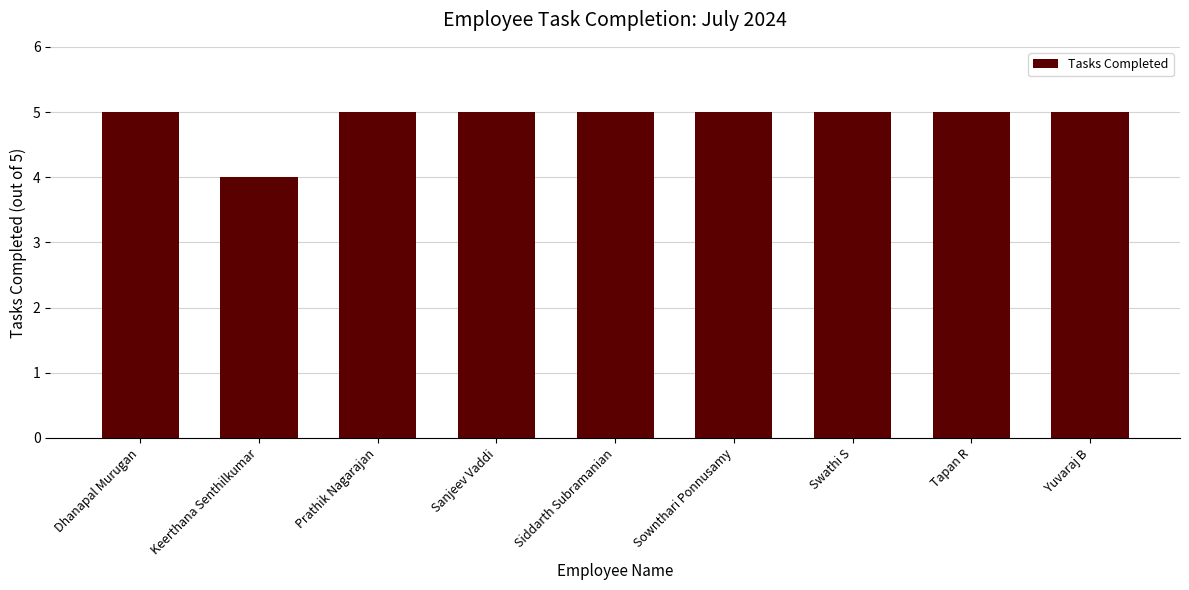

Reading right to left, transcribe all the data shown in this chart.

Yuvaraj B=5	Tapan R=5	Swathi S=5	Sownthari Ponnusamy=5	Siddarth Subramanian=5	Sanjeev Vaddi=5	Prathik Nagarajan=5	Keerthana Senthilkumar=4	Dhanapal Murugan=5